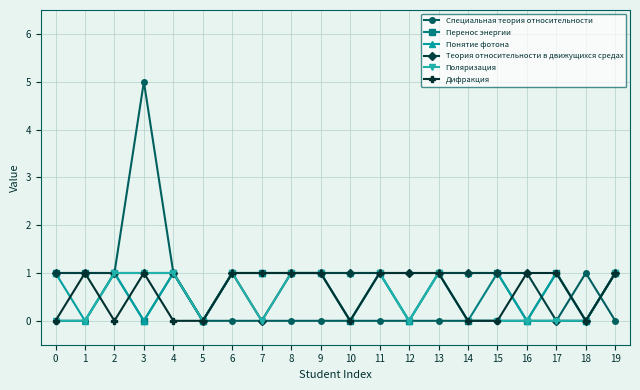

At which category is the sum across all series the highest?

3